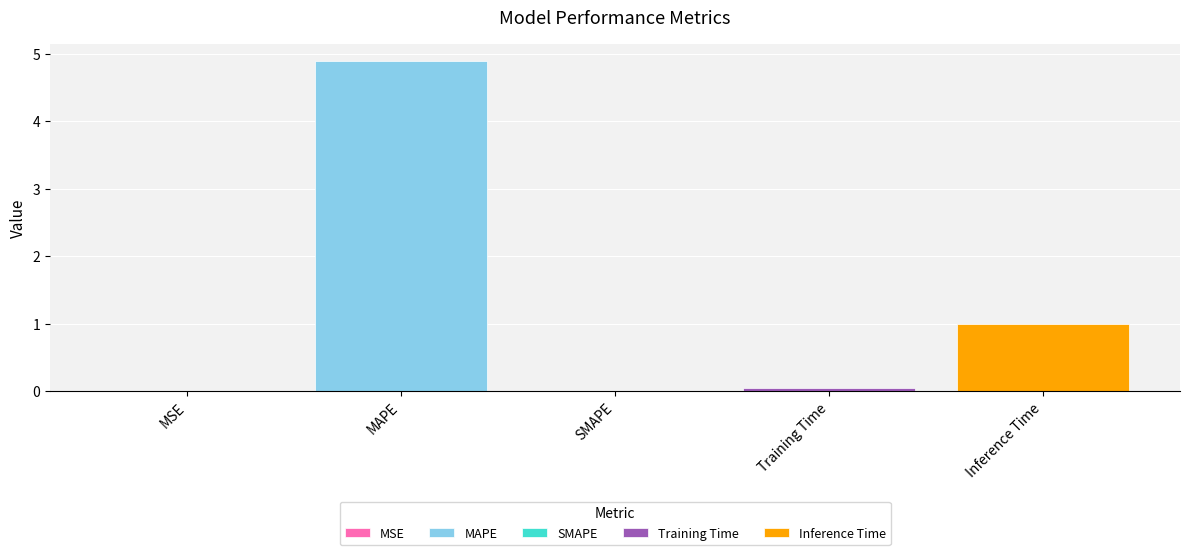

What is the sum of all values?

6.0